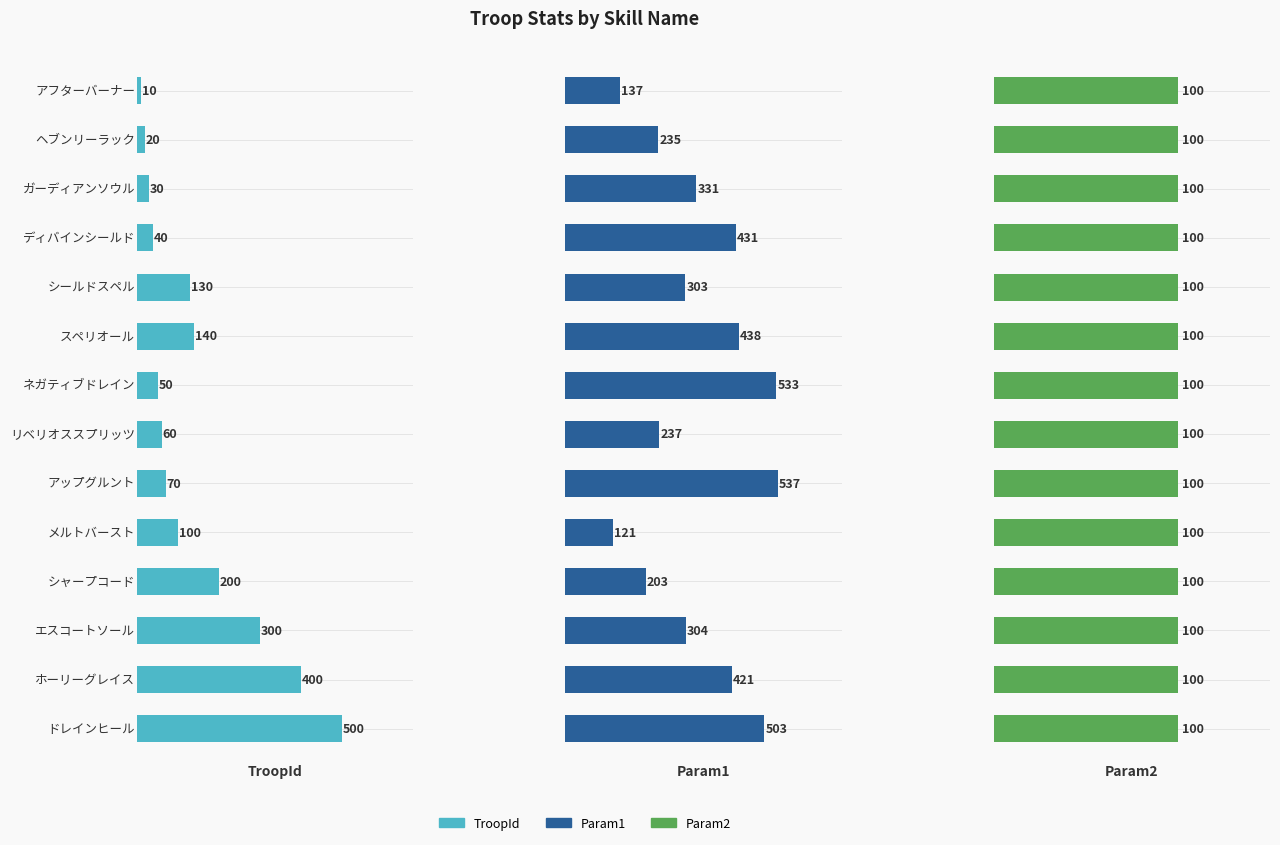

Rank the series by their maximum value, from lowest to highest.

Param2, TroopId, Param1